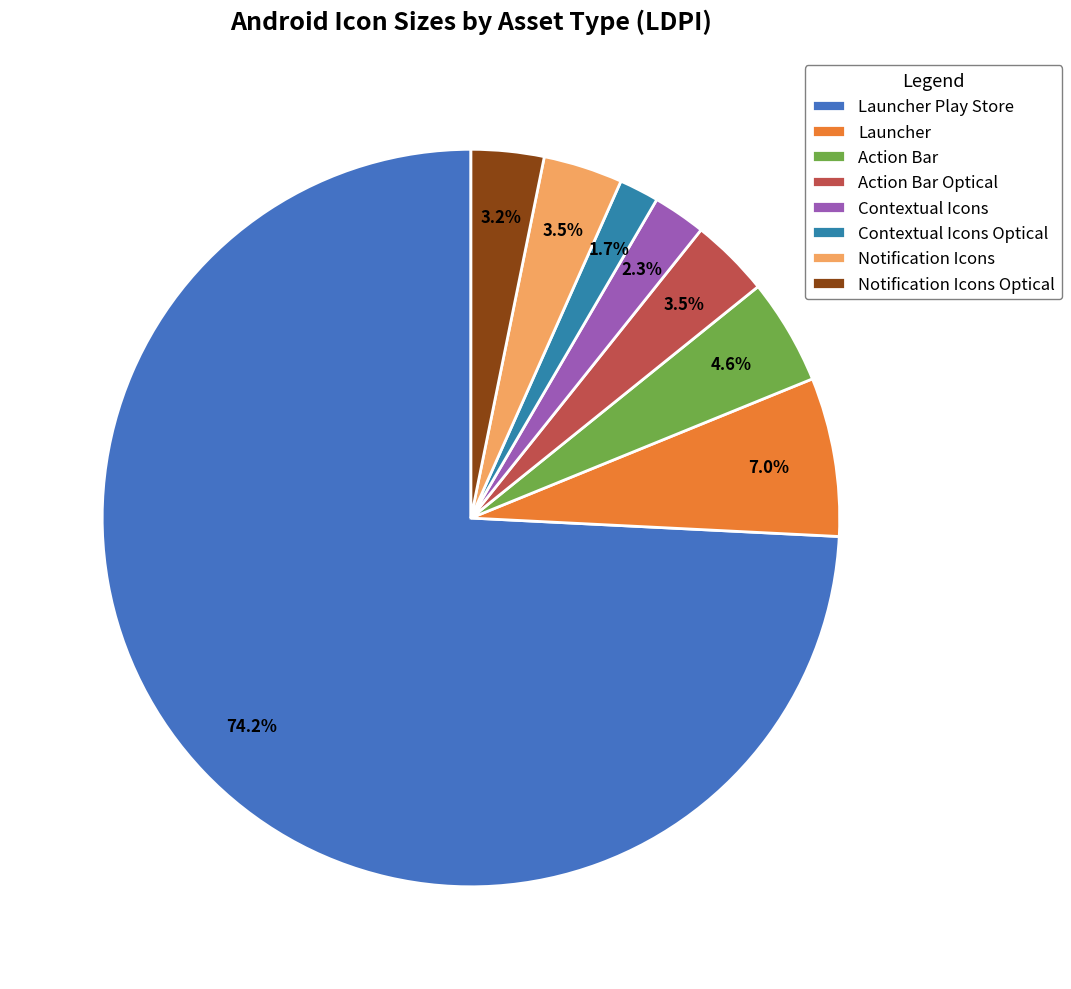

To the nearest percent, what portion does Notification Icons Optical represent?

3%